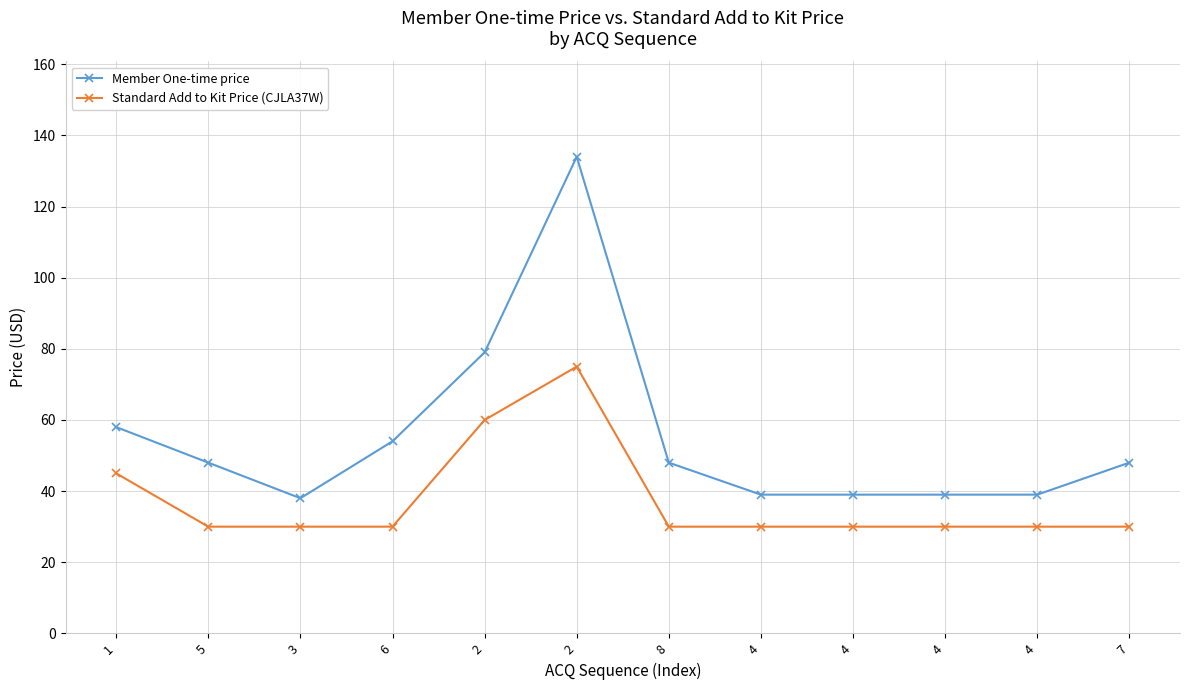

The Standard Add to Kit Price (CJLA37W) series shows 30 at 5. True or false?

True